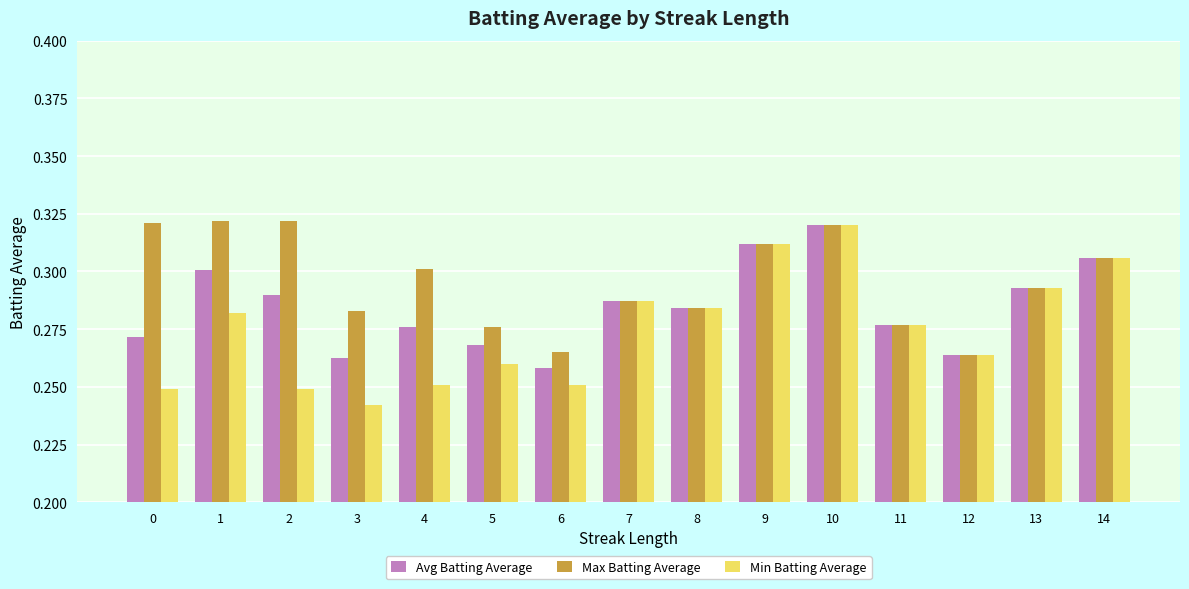

Which label corresponds to the smallest value in the chart?

3